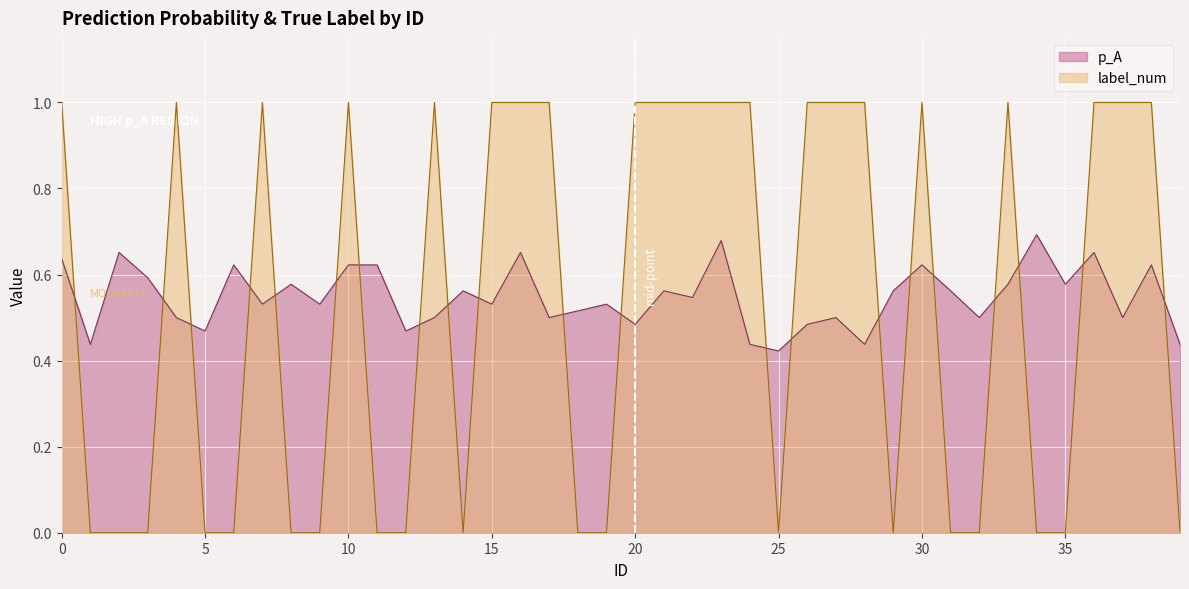

Count the number of data series in this chart.

2